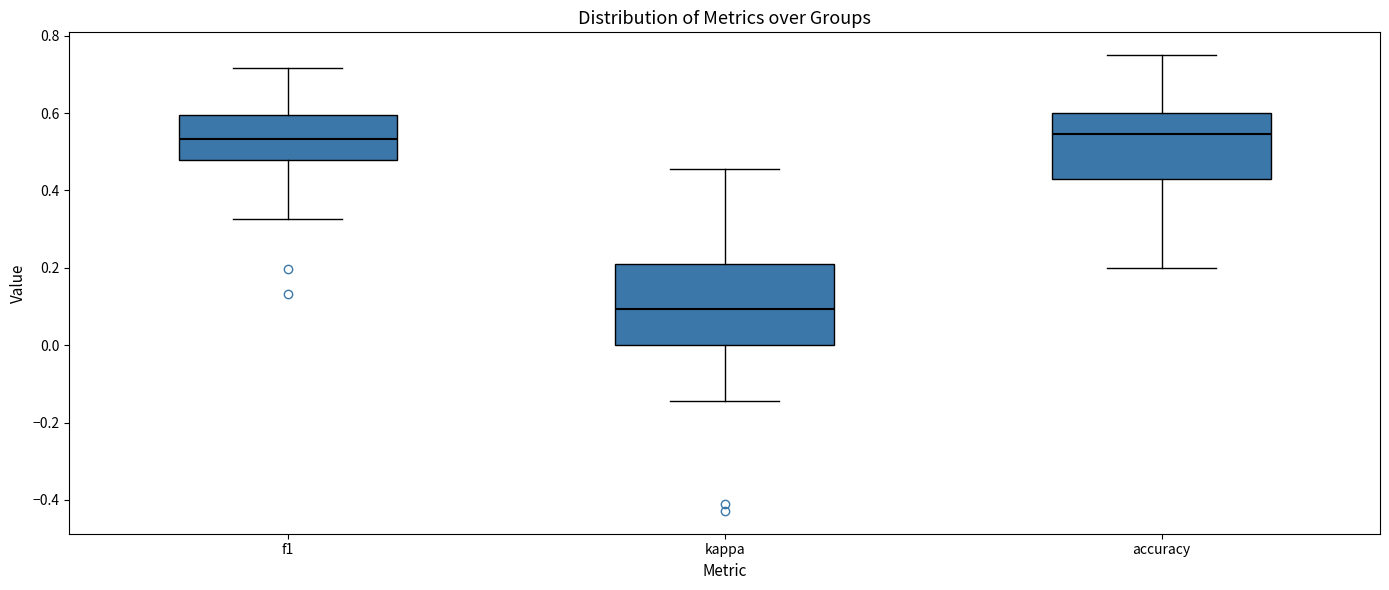

Reading left to right, transcribe this box plot: for each box, give where its median line is, the range the box spans, and where its two whiskers end, as read against the y-axis. The values are not printed on the chart, so give them approximately, as read against the axis.

f1: median 0.54, box 0.48 to 0.60, whiskers 0.32 to 0.72
kappa: median 0.10, box 0.00 to 0.22, whiskers -0.14 to 0.46
accuracy: median 0.54, box 0.42 to 0.60, whiskers 0.20 to 0.76